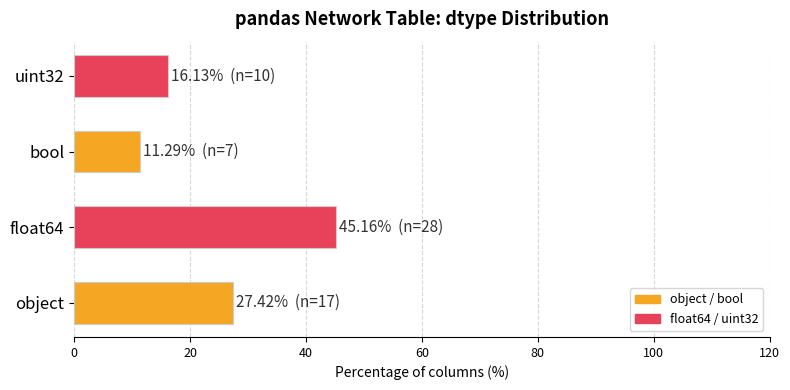

List the labels in order of value, largest first.

float64, object, uint32, bool